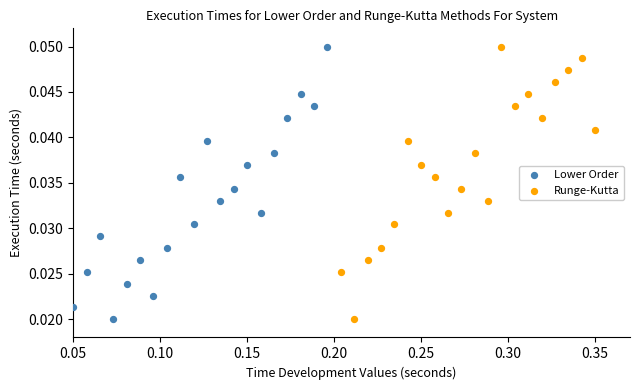

What are all the series names shown in the legend?

Lower Order, Runge-Kutta